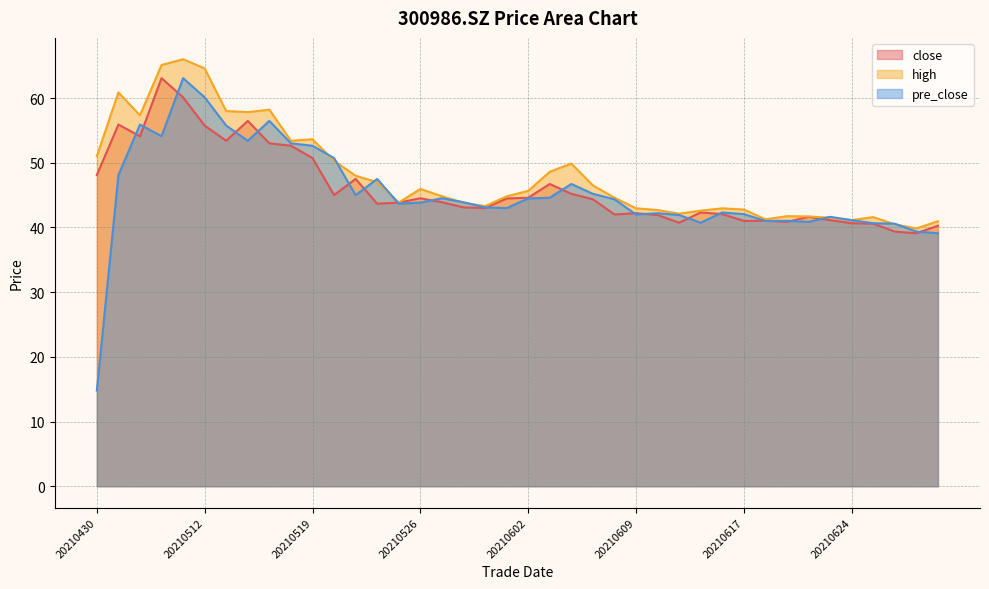

What are all the series names shown in the legend?

close, high, pre_close